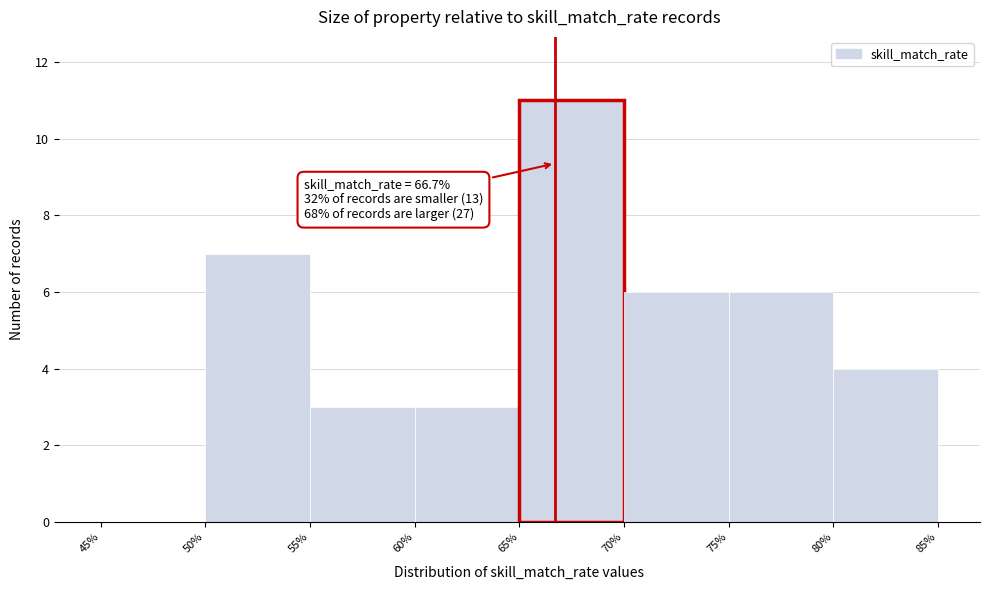

Over which range of the x-axis is the bar tallest?

65% to 70%